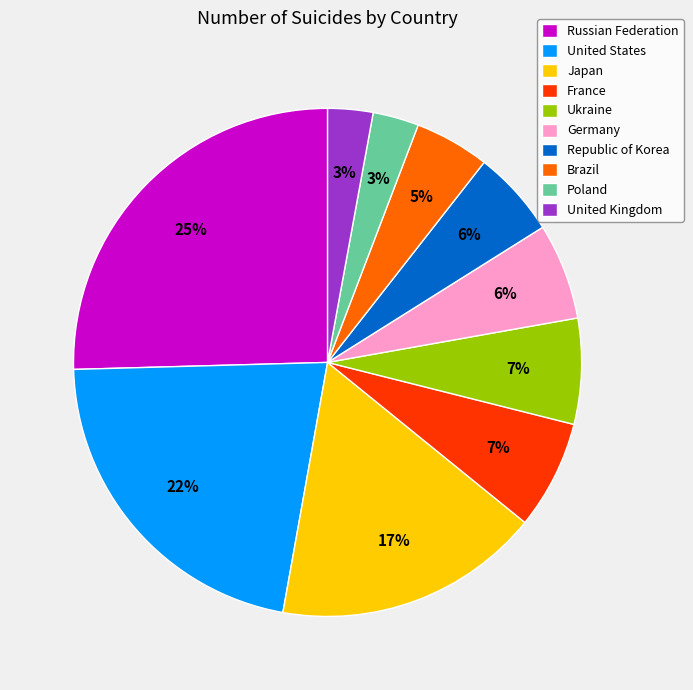

What is the ratio of the value at Republic of Korea to the value at Brazil?

1.2